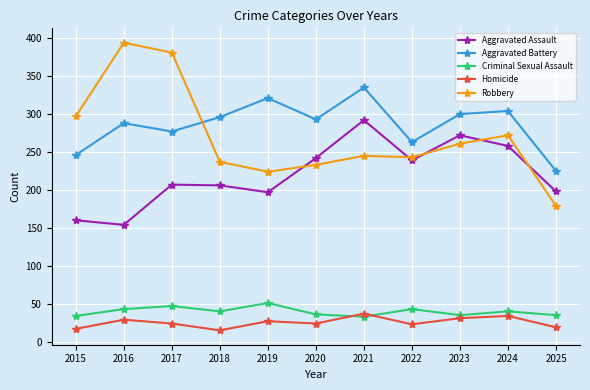

What is the value of the Aggravated Assault point at the 10th from the left?

258